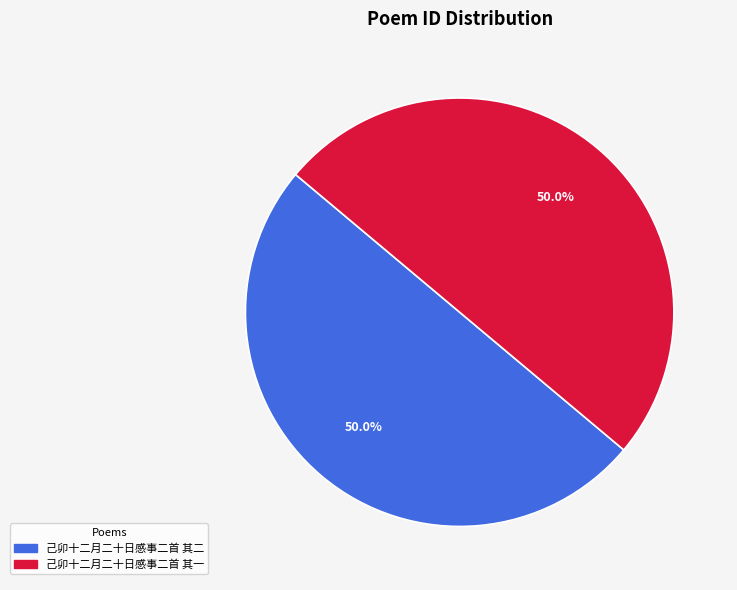

Combined, do 己卯十二月二十日感事二首 其二 and 己卯十二月二十日感事二首 其一 account for over 50%?

Yes